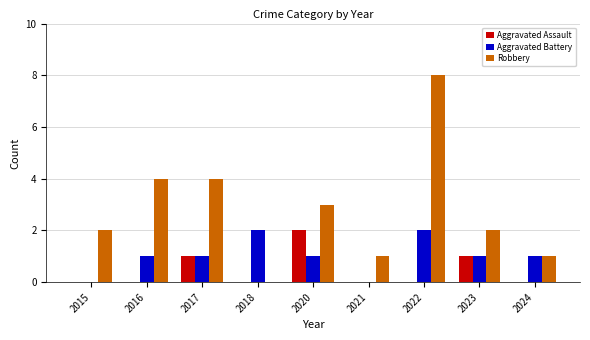

How many data points does each series have?

9